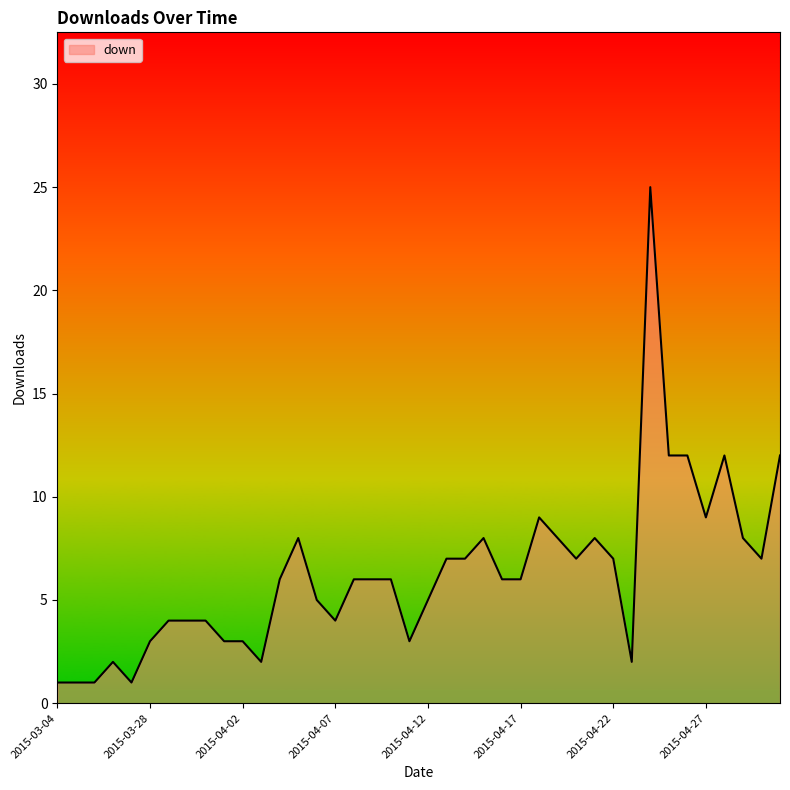

Reading left to right, what are all the values shown in this chart?

1	1	1	2	1	3	4	4	4	3	3	2	6	8	5	4	6	6	6	3	5	7	7	8	6	6	9	8	7	8	7	2	25	12	12	9	12	8	7	12